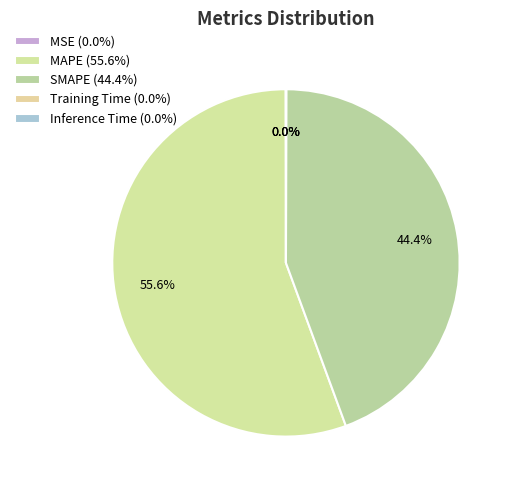

To the nearest percent, what is the difference between the MAPE and Inference Time slice percentages?

56%